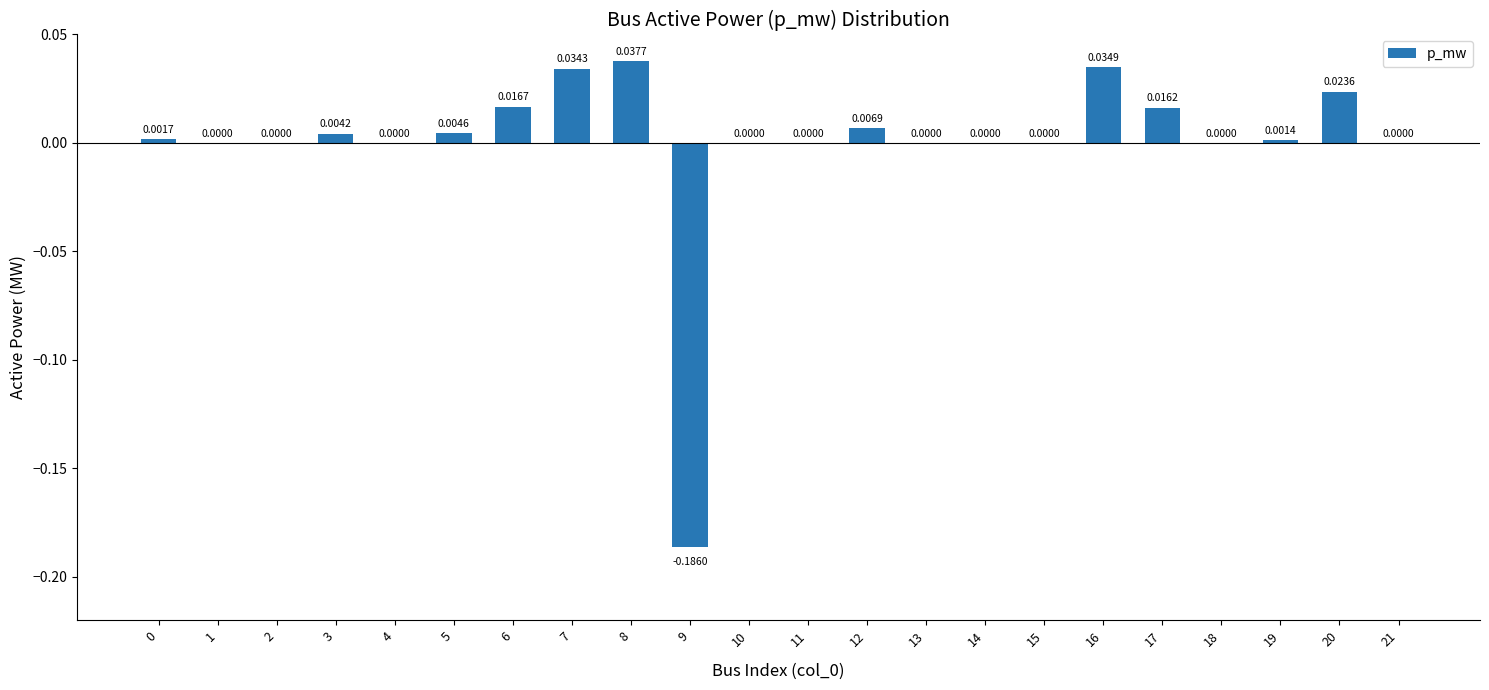

List the labels in order of value, smallest first.

9, 1, 2, 4, 10, 11, 13, 14, 15, 18, 21, 19, 0, 3, 5, 12, 17, 6, 20, 7, 16, 8